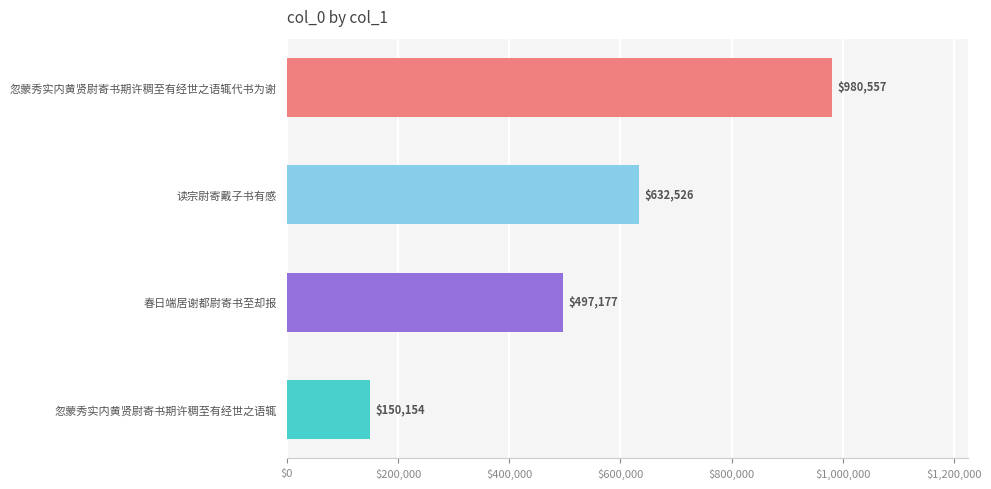

Reading bottom to top, list all the values displayed in this chart.

150154	497177	632526	980557